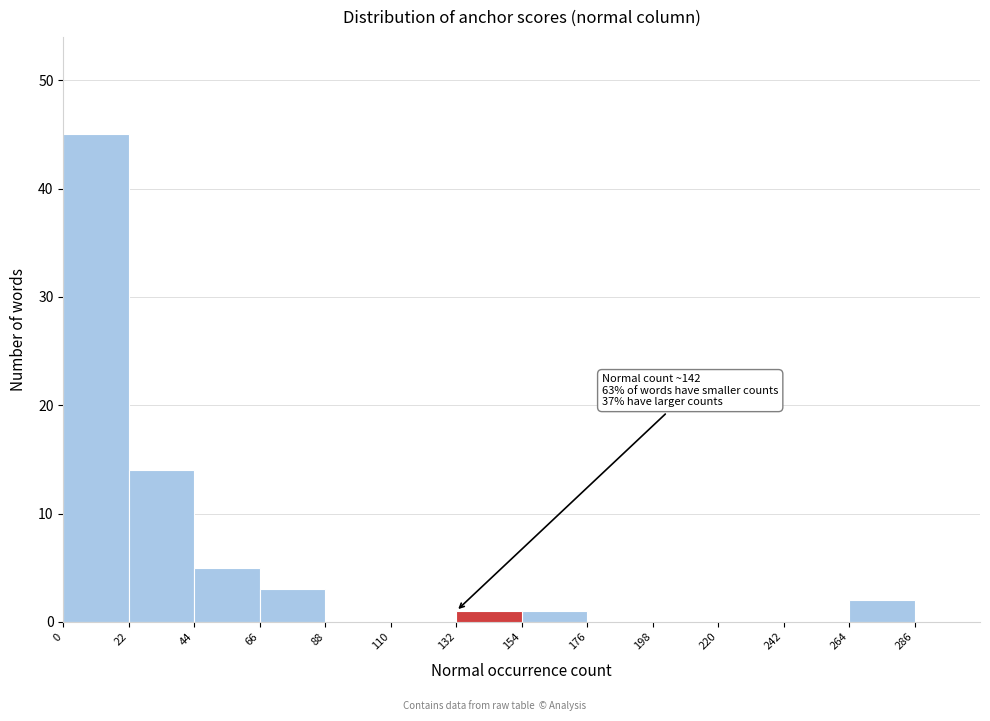

Which range on the x-axis has the tallest bar?

0 to 22